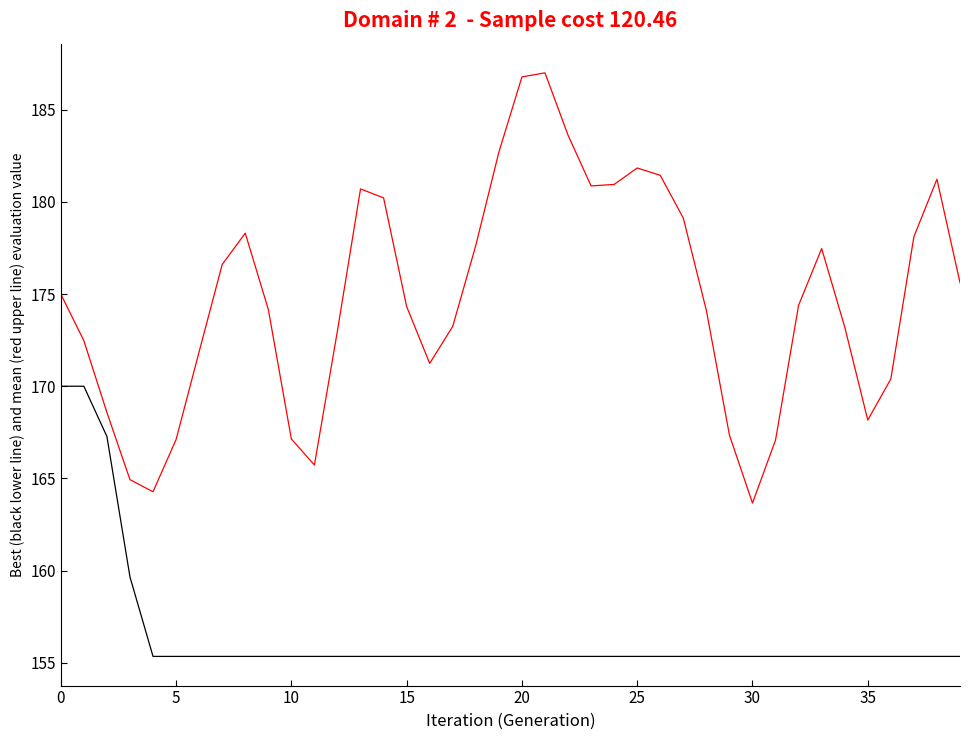

What is the minimum value shown in the chart?

155.3